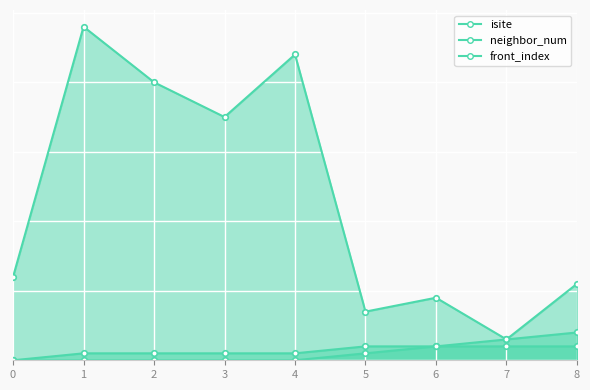

Which category has the highest value across all series?

1